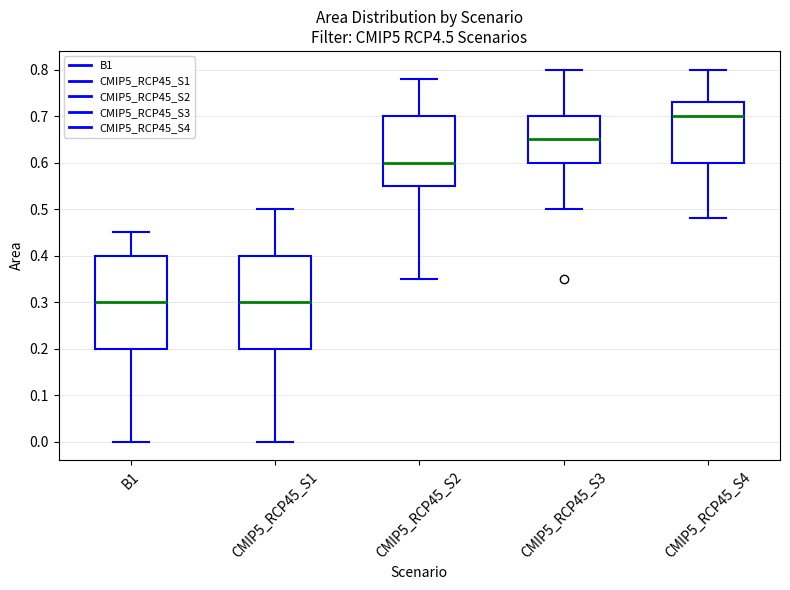

Where does the upper whisker of the box for CMIP5_RCP45_S3 end on the y-axis? The values are not printed on the chart, so give them approximately, as read against the axis.

0.80